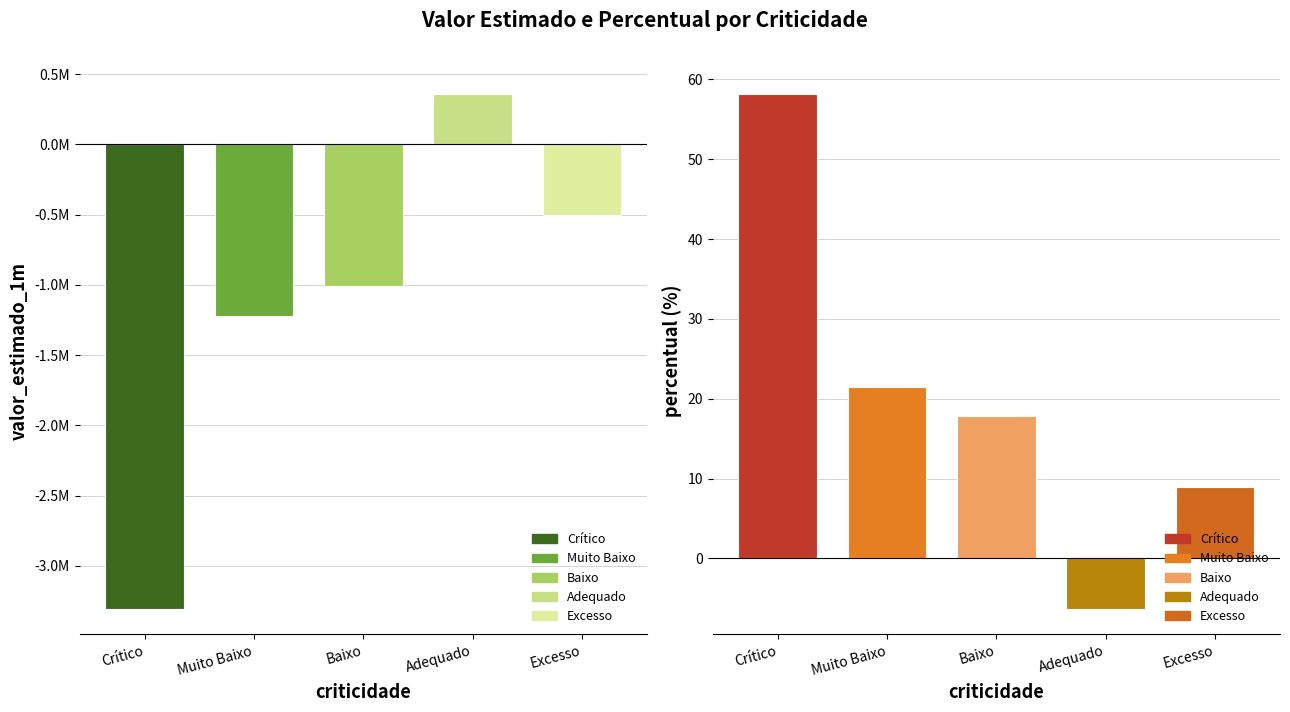

At which category is the sum across all series the highest?

Adequado